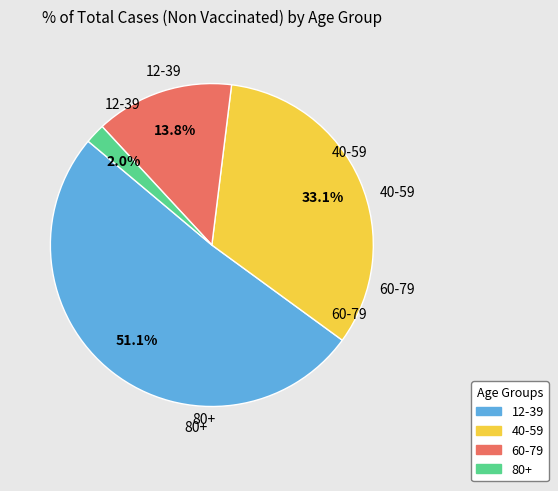

What is the smallest slice in the pie chart?

80+